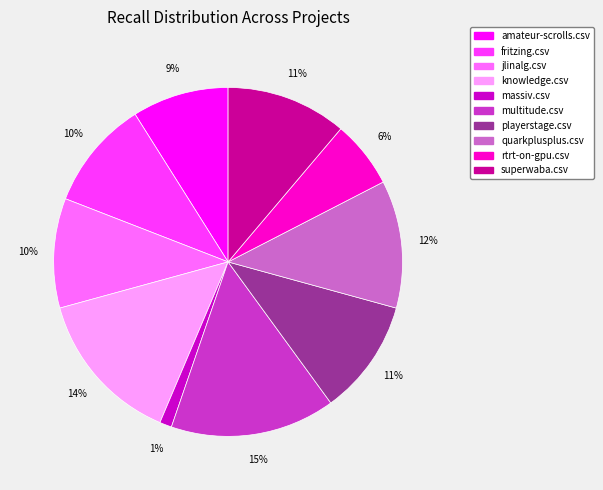

Is the sum of jlinalg.csv and amateur-scrolls.csv greater than half?

No